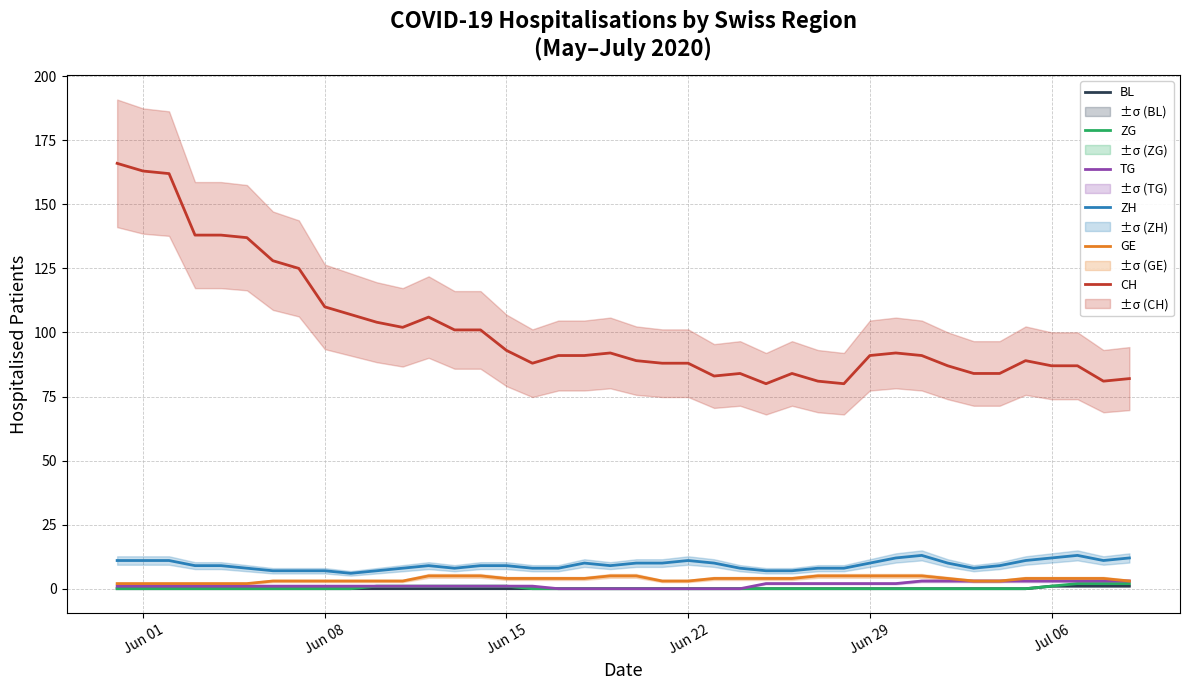

Reading left to right, list all the values displayed in this chart.

BL: 0	0	0	0	0	0	0	0	0	0	0	0	0	0	0	0	0	0	0	0	0	0	0	0	0	0	0	0	0	0	0	0	0	0	0	0	1	1	1	1
ZG: 0	0	0	0	0	0	0	0	0	0	1	1	1	1	1	1	0	0	0	0	0	0	0	0	0	0	0	0	0	0	0	0	0	0	0	0	1	2	2	2
TG: 1	1	1	1	1	1	1	1	1	1	1	1	1	1	1	1	1	0	0	0	0	0	0	0	0	2	2	2	2	2	2	3	3	3	3	3	3	3	3	3
ZH: 11	11	11	9	9	8	7	7	7	6	7	8	9	8	9	9	8	8	10	9	10	10	11	10	8	7	7	8	8	10	12	13	10	8	9	11	12	13	11	12
GE: 2	2	2	2	2	2	3	3	3	3	3	3	5	5	5	4	4	4	4	5	5	3	3	4	4	4	4	5	5	5	5	5	4	3	3	4	4	4	4	3
CH: 166	163	162	138	138	137	128	125	110	107	104	102	106	101	101	93	88	91	91	92	89	88	88	83	84	80	84	81	80	91	92	91	87	84	84	89	87	87	81	82